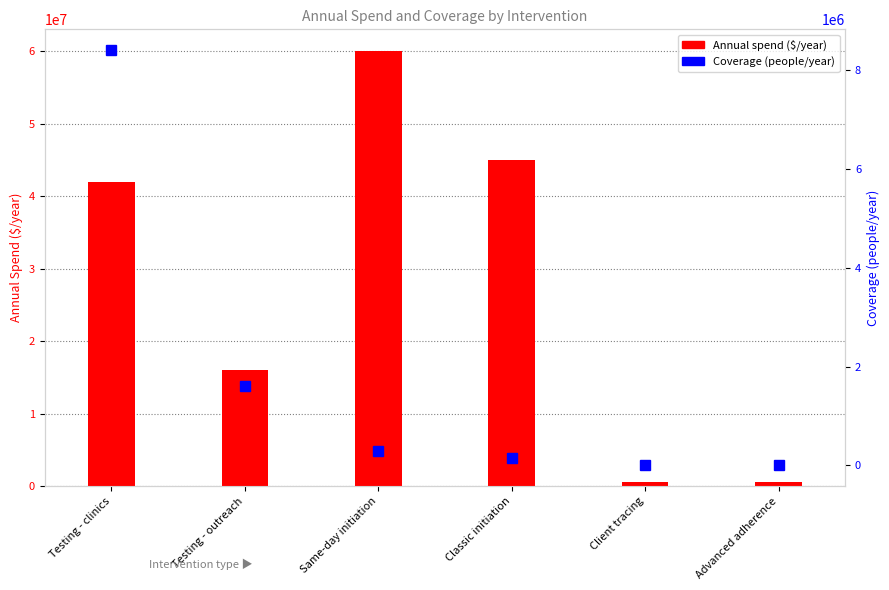

Which series changed the most between Same-day initiation and Advanced adherence?

Annual spend ($/year)